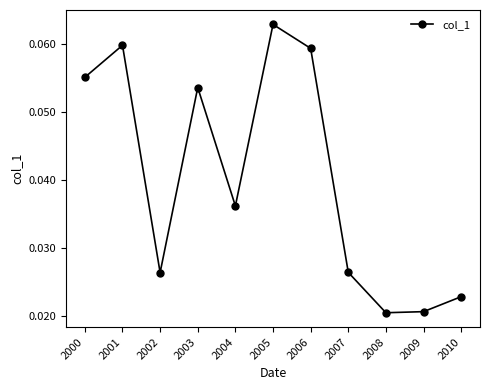

Count the values in the range 0 to 1.

11